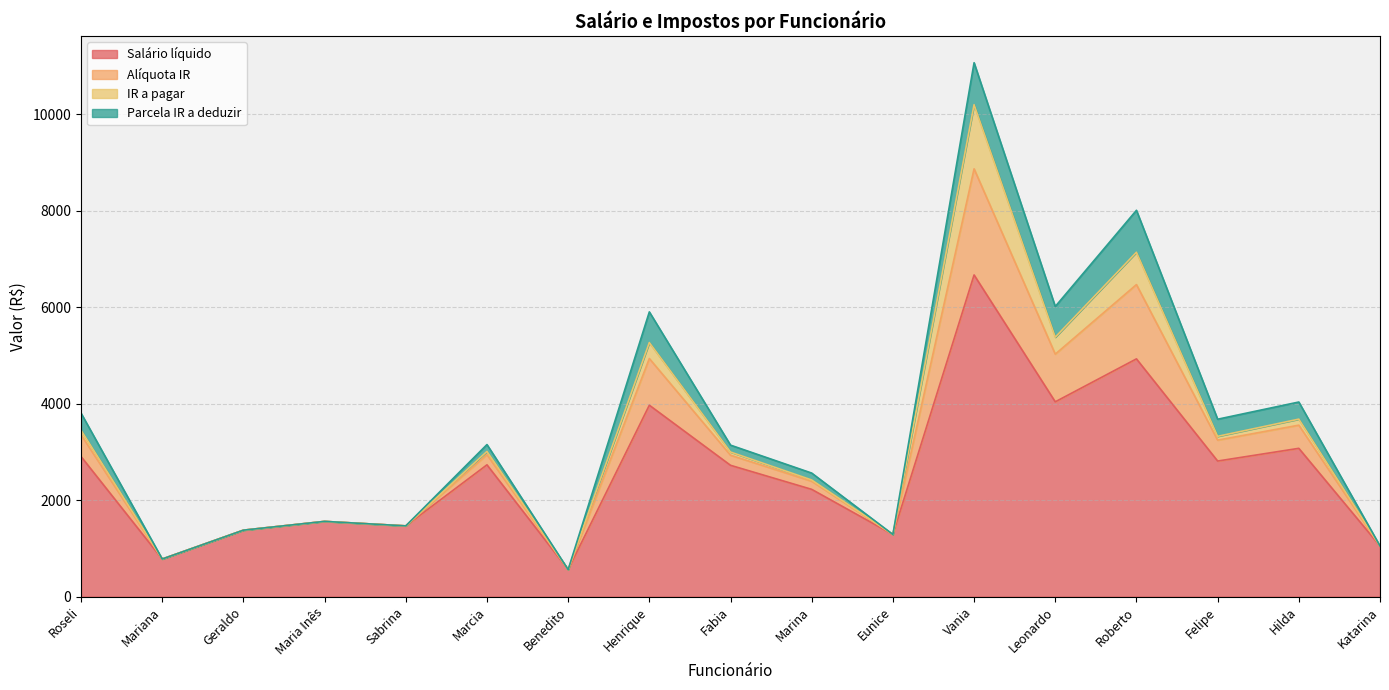

How many data points does each series have?

17